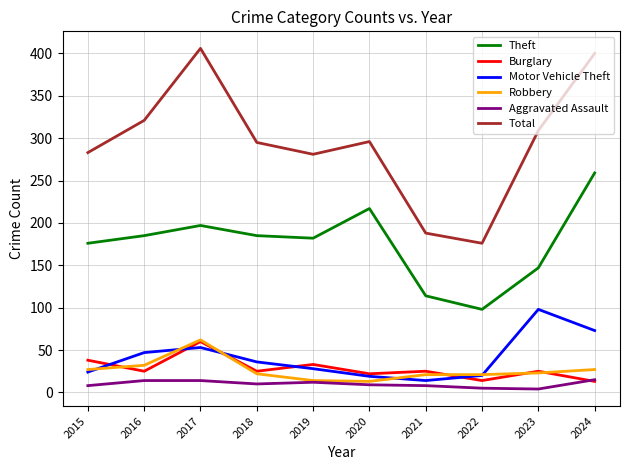

In Burglary, how many points are higher than both neighbors (excluding endpoints)?

4